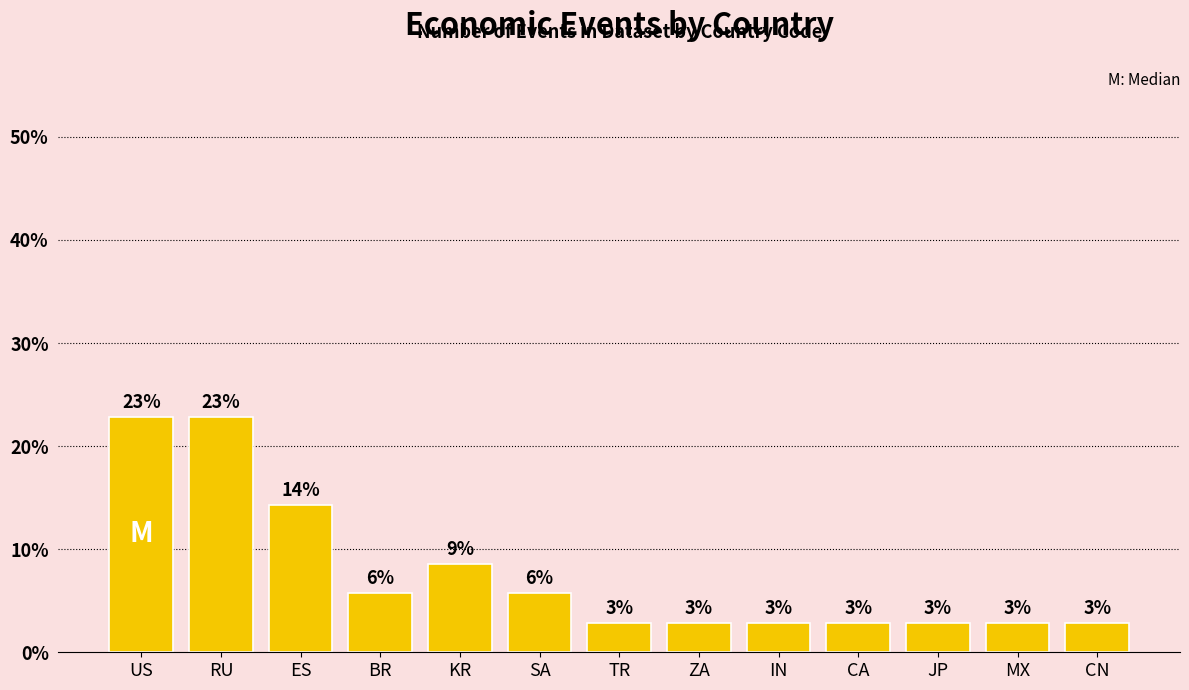

Reading right to left, transcribe all the data shown in this chart.

2.9	2.9	2.9	2.9	2.9	2.9	2.9	5.7	8.6	5.7	14.3	22.9	22.9